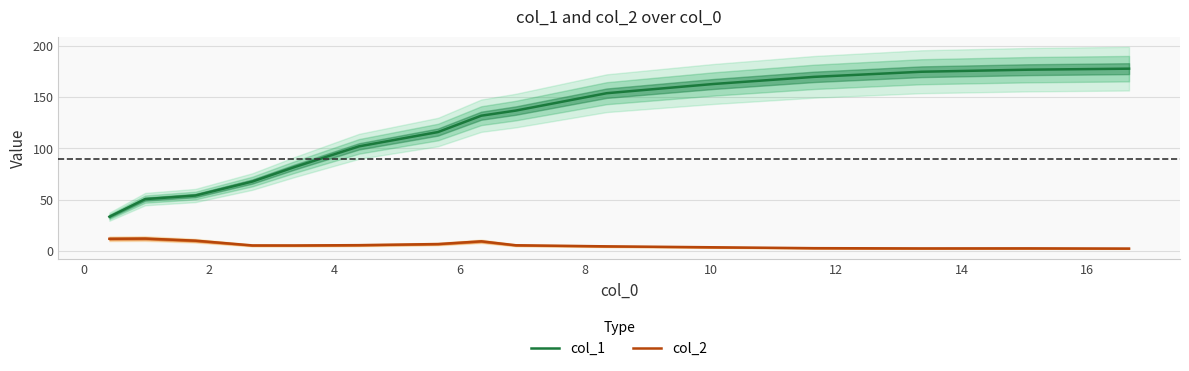

What is the greatest value displayed?

178.0